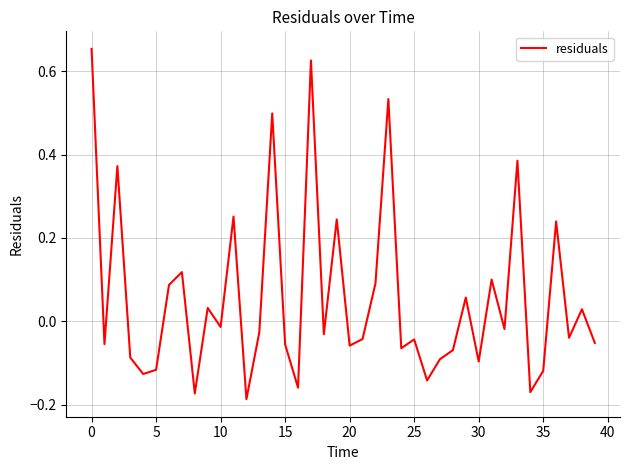

What is the difference between the maximum and minimum values?

0.8